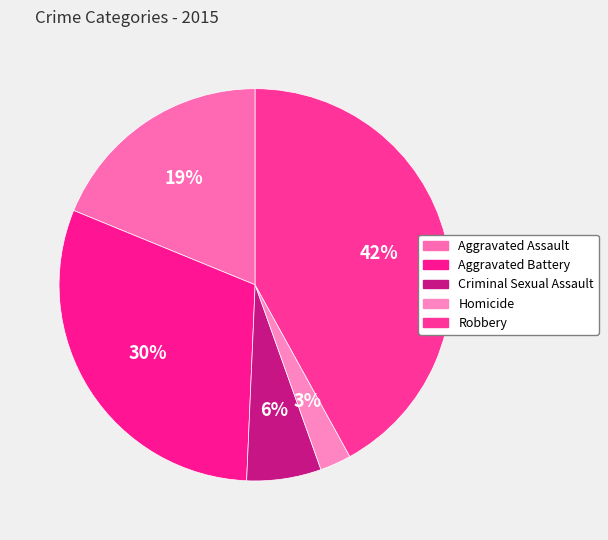

What is the smallest slice in the pie chart?

Homicide